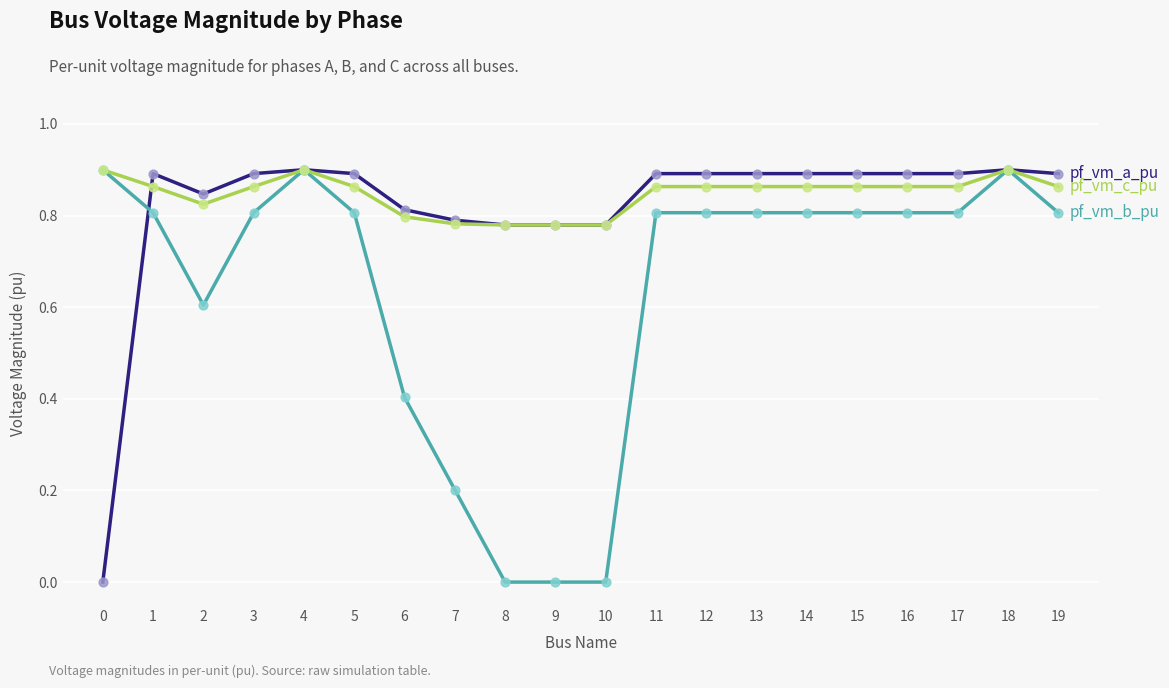

What is the total value across all series at 5?

2.6